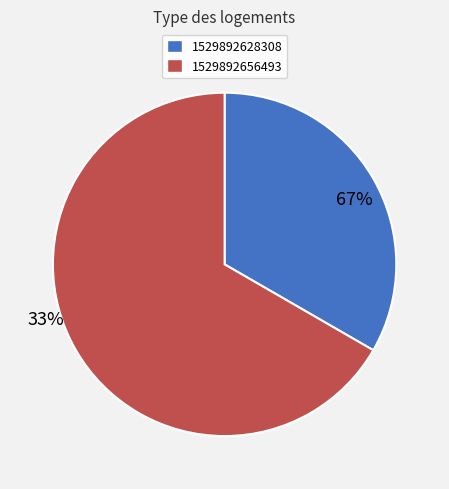

To the nearest percent, what is the difference between the largest and smallest slice percentages?

33%